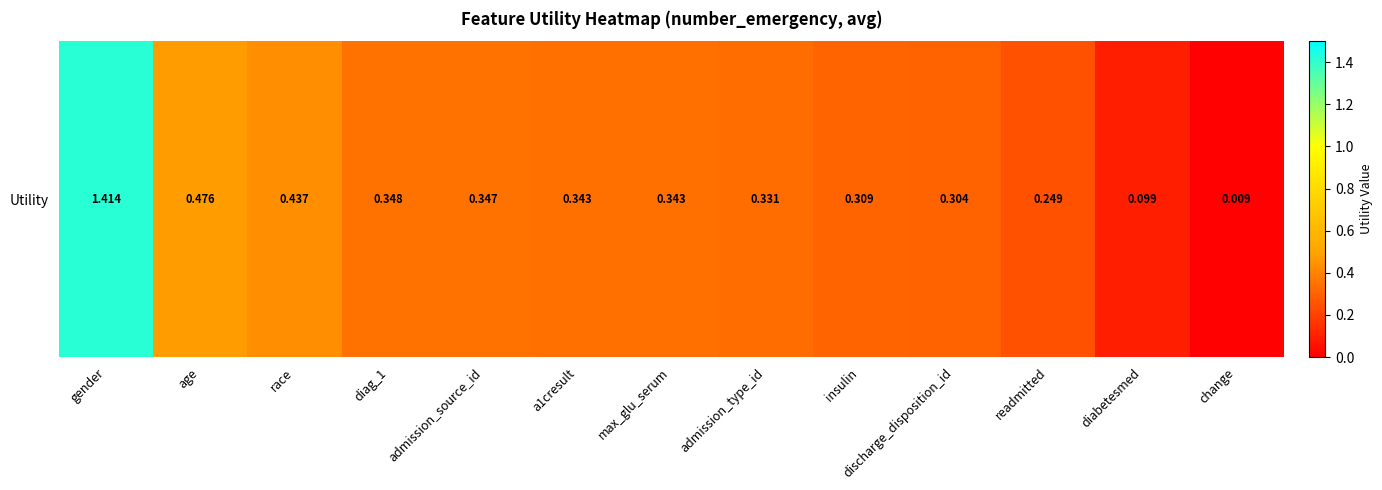

Rank the categories by value from highest to lowest.

gender, age, race, diag_1, admission_source_id, a1cresult, max_glu_serum, admission_type_id, insulin, discharge_disposition_id, readmitted, diabetesmed, change